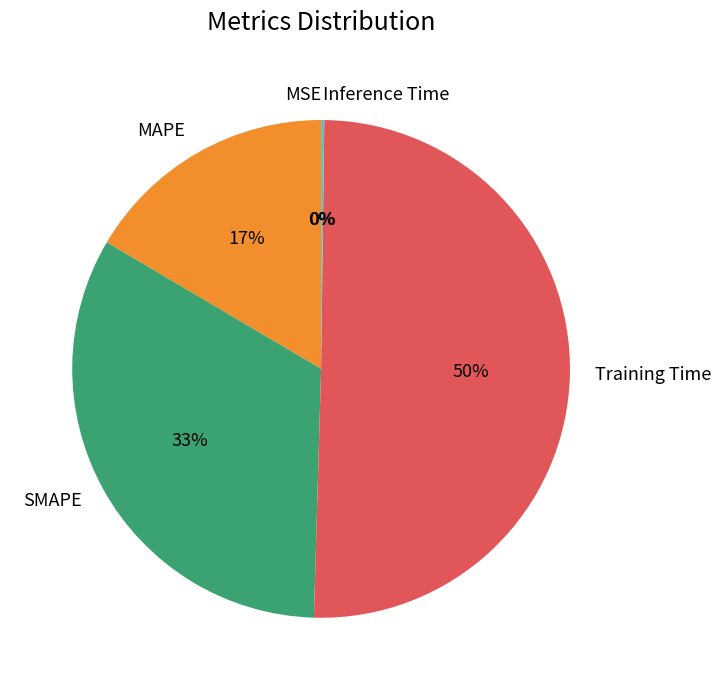

Which has a higher value, Training Time or MAPE?

Training Time